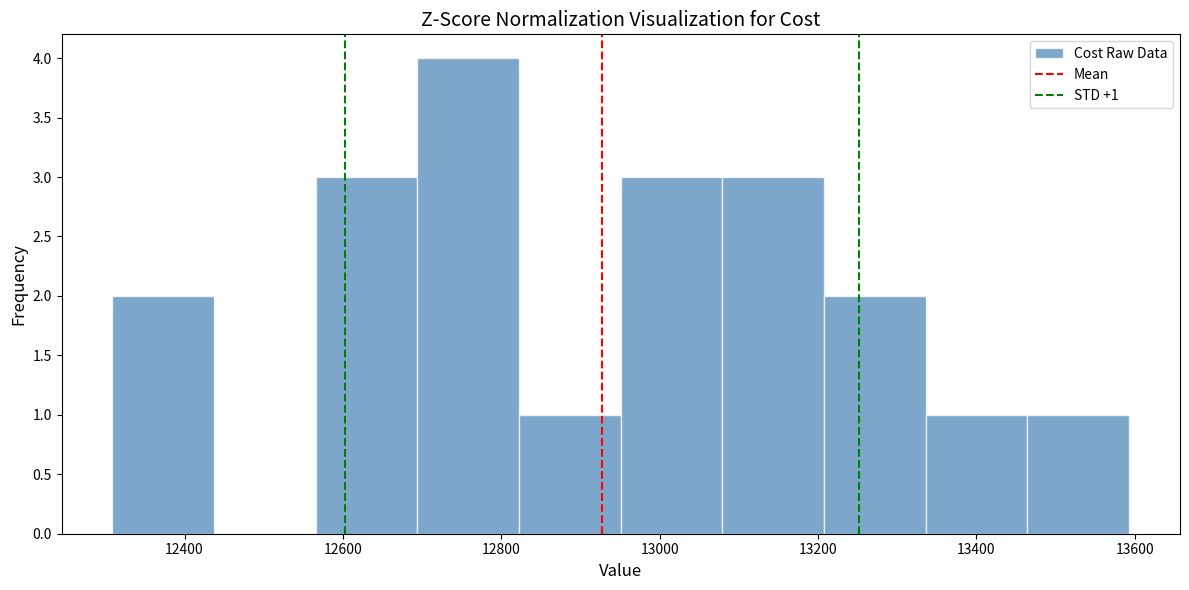

Which range on the x-axis has the tallest bar?

12700 to 12820